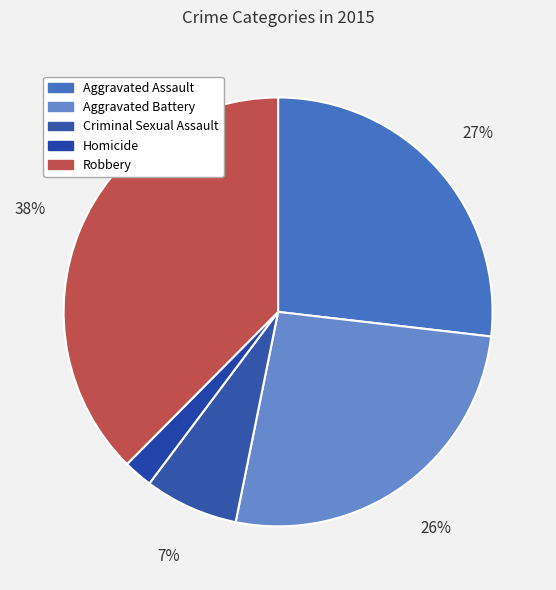

Combined, what portion of the pie is Aggravated Assault and Aggravated Battery?

53.2%